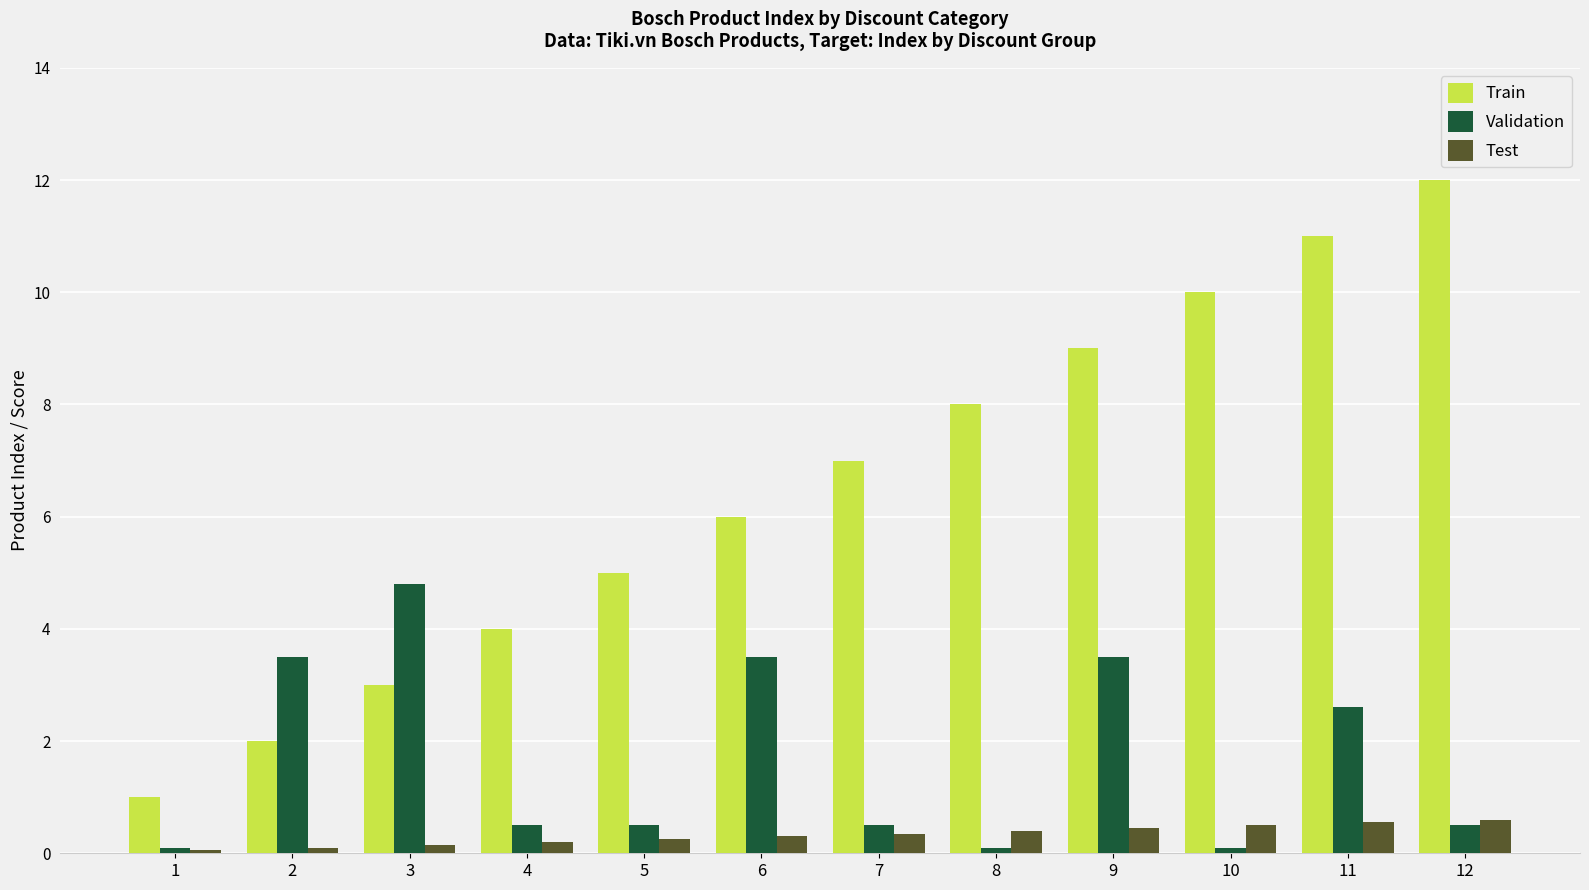

What is the value of the Train bar at the 3rd from the left?

3.0